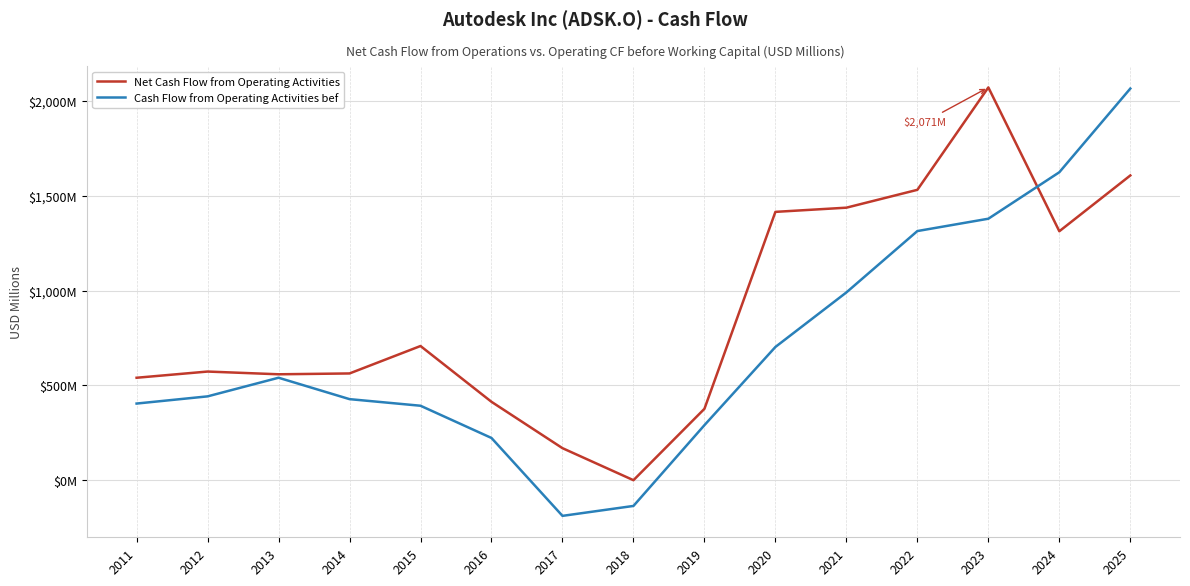

Does the chart display data point markers on the line(s)?

No